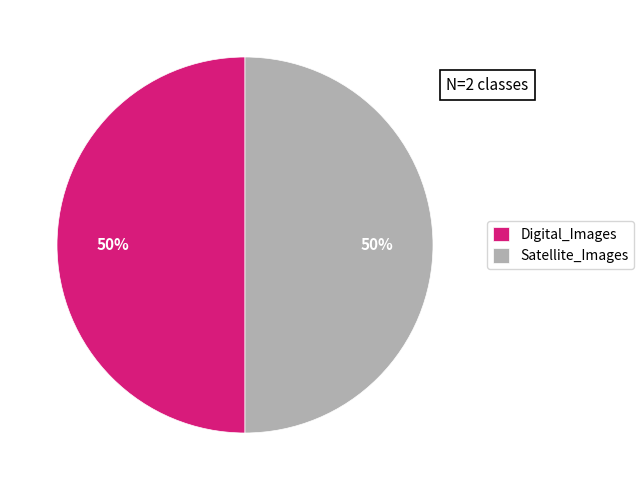

The Digital_Images slice represents 50% of the pie. True or false?

True